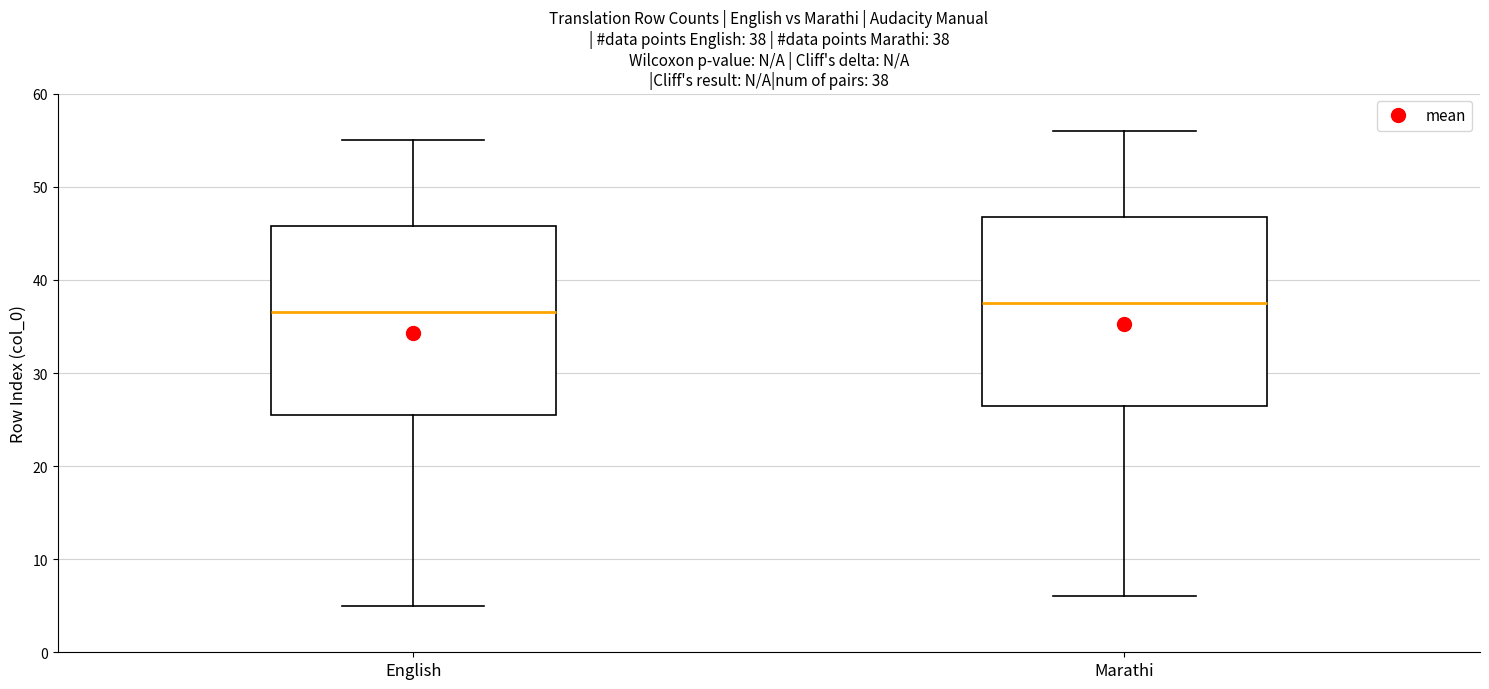

Which box has the highest median line?

Marathi